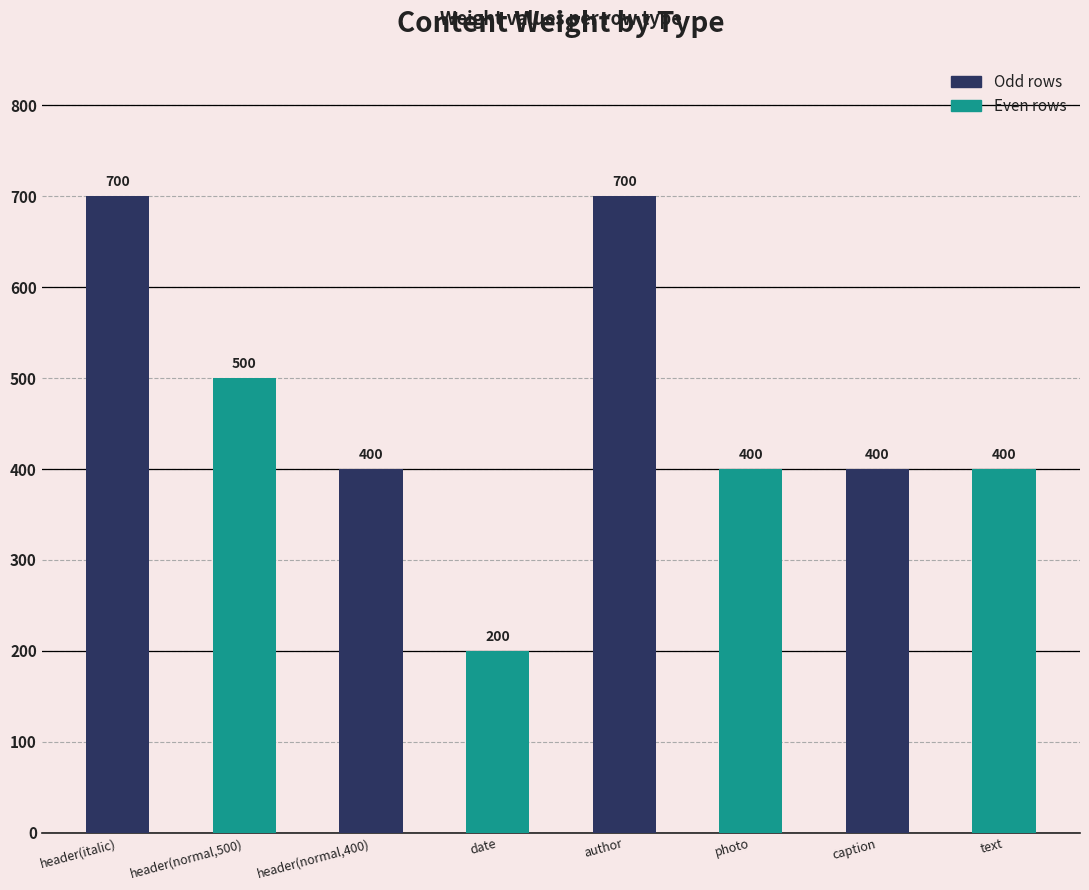

What is the ratio of the value at caption to the value at author?

0.6